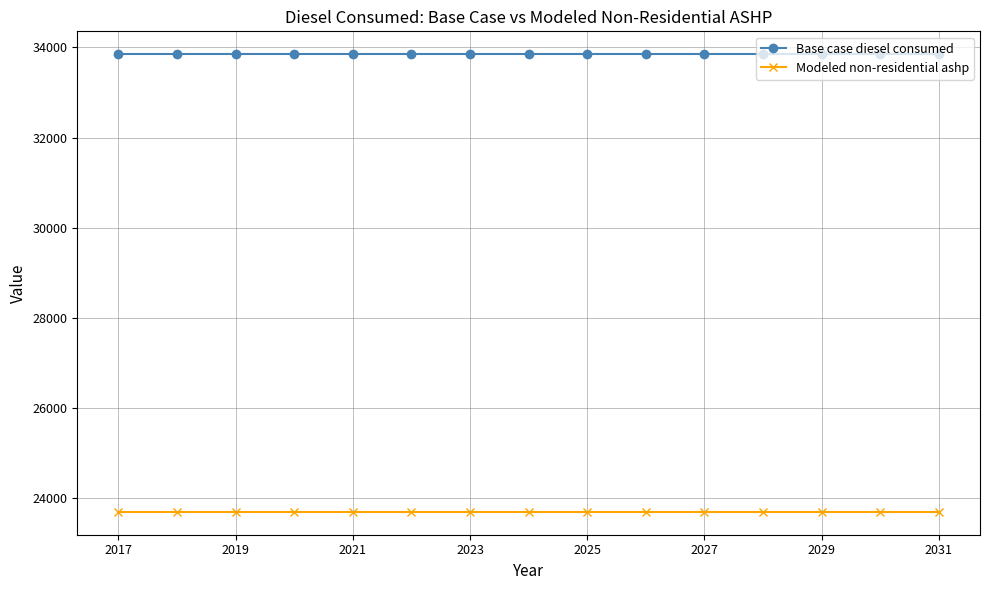

Which series has the largest total across all categories?

Base case diesel consumed